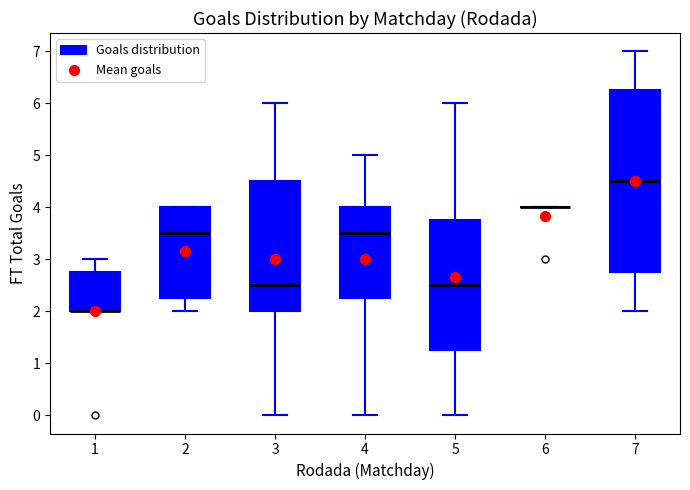

Comparing the boxes themselves (not the whiskers), which one is the tallest?

7